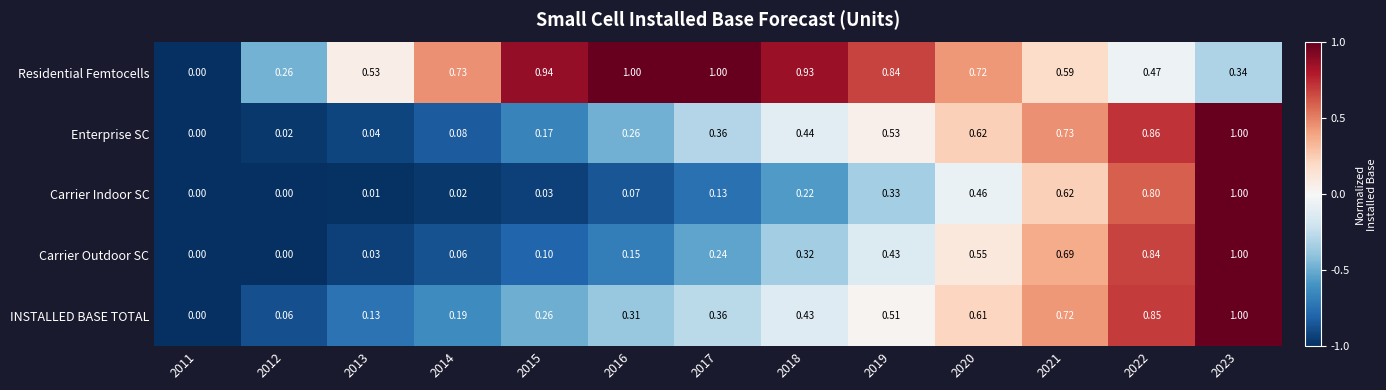

Is the value of Carrier Outdoor SC at 2021 greater than the value of INSTALLED BASE TOTAL at 2022?

No